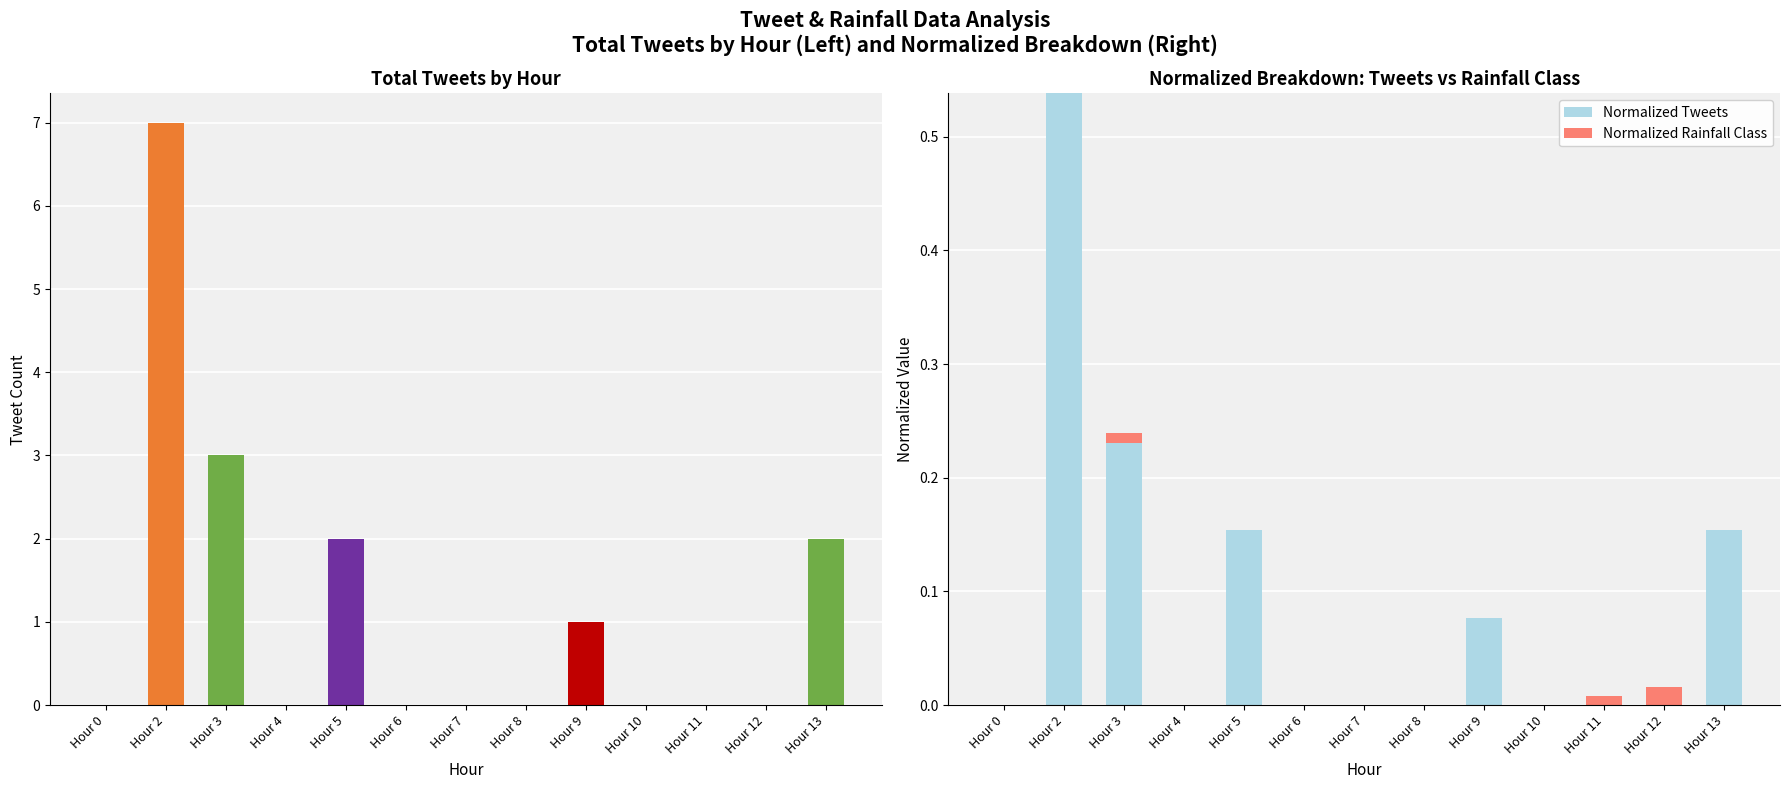

What are all the series names shown in the legend?

Normalized Tweets, Normalized Rainfall Class